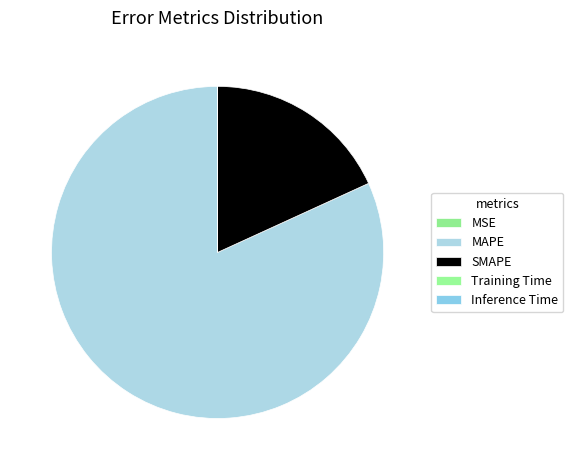

How many slices are in this pie chart?

5